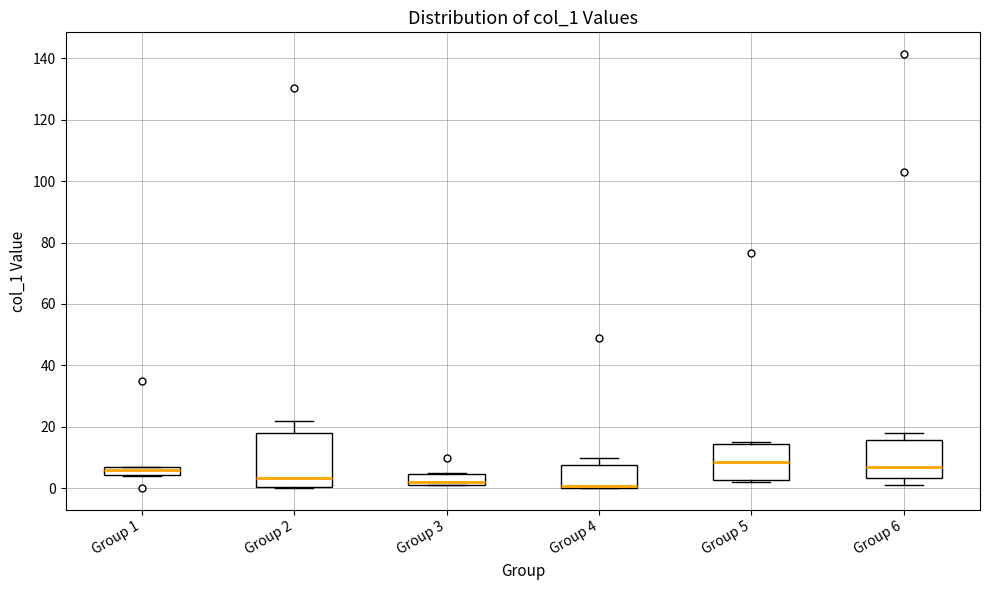

Which box is the tallest, from its lower edge to its upper edge?

Group 2